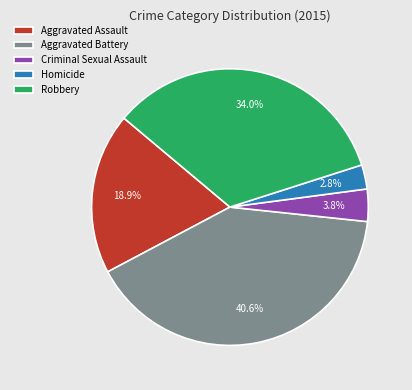

Which has a higher value, Homicide or Aggravated Assault?

Aggravated Assault